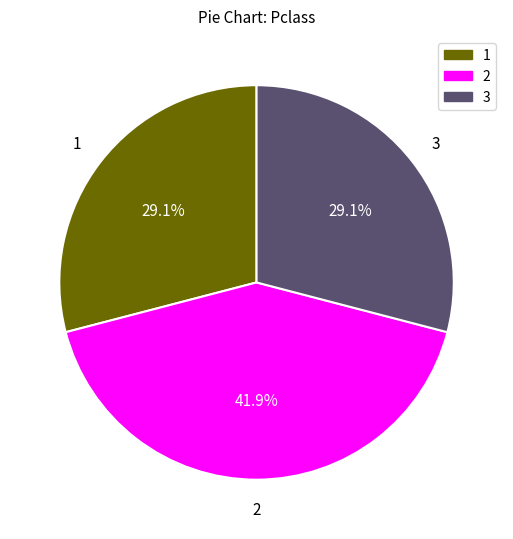

Is there a majority slice in this chart?

No